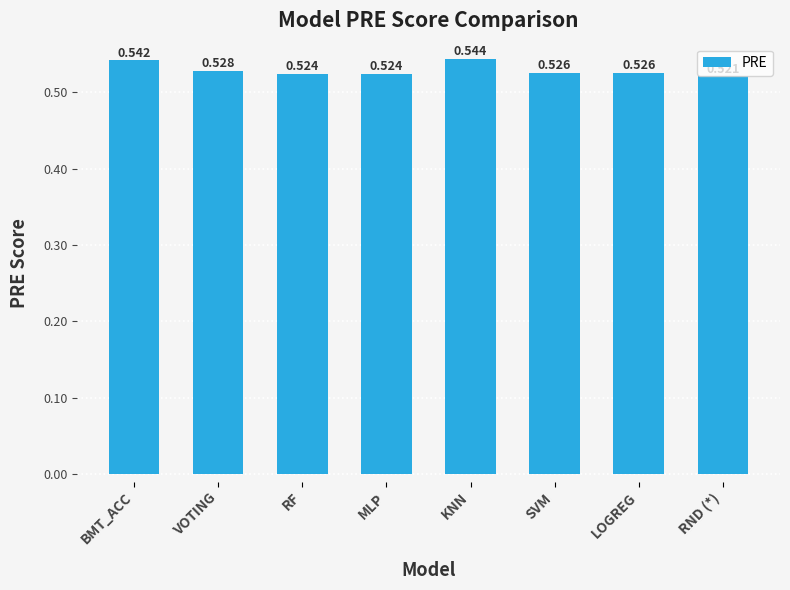

At which label is the value closest to 0?

RND (*)